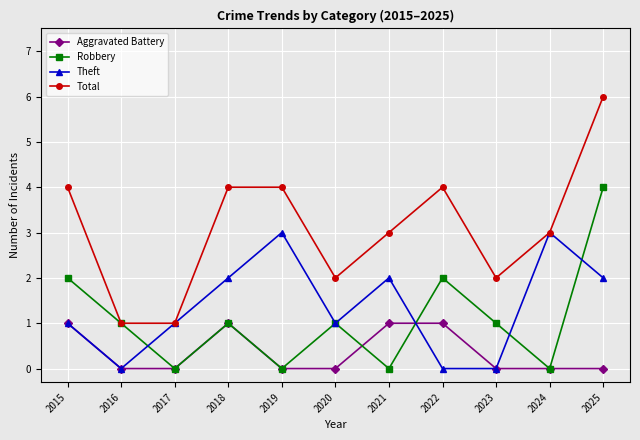

Reading right to left, list all the values displayed in this chart.

Aggravated Battery: 2025=0	2024=0	2023=0	2022=1	2021=1	2020=0	2019=0	2018=1	2017=0	2016=0	2015=1
Robbery: 2025=4	2024=0	2023=1	2022=2	2021=0	2020=1	2019=0	2018=1	2017=0	2016=1	2015=2
Theft: 2025=2	2024=3	2023=0	2022=0	2021=2	2020=1	2019=3	2018=2	2017=1	2016=0	2015=1
Total: 2025=6	2024=3	2023=2	2022=4	2021=3	2020=2	2019=4	2018=4	2017=1	2016=1	2015=4